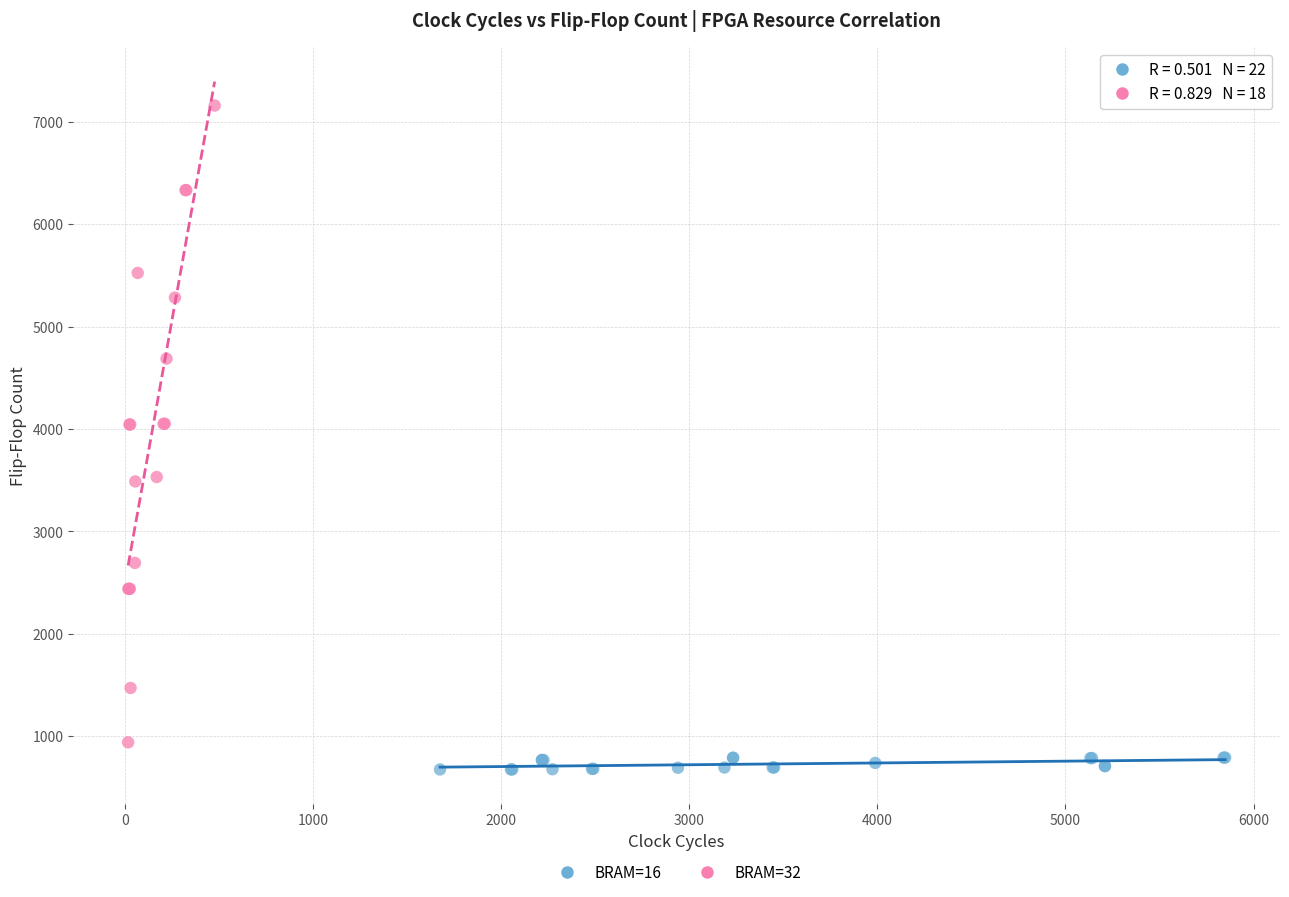

Which series has the widest spread of Y values?

BRAM=32